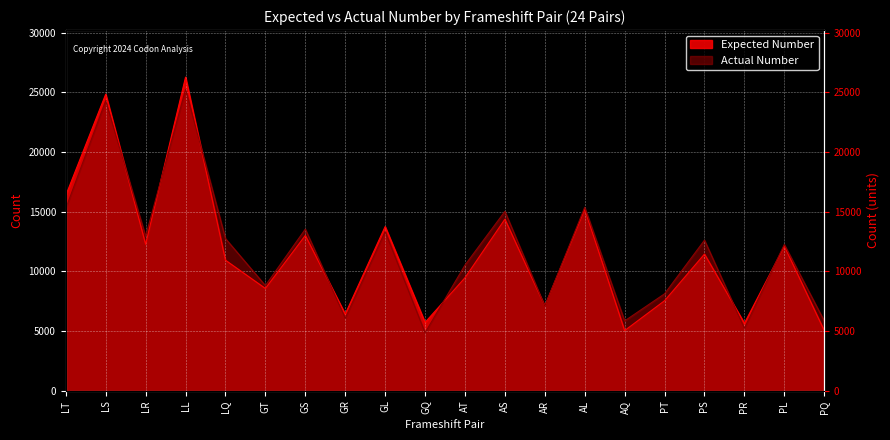

True or false: Expected Number and Actual Number cross at least once.

True